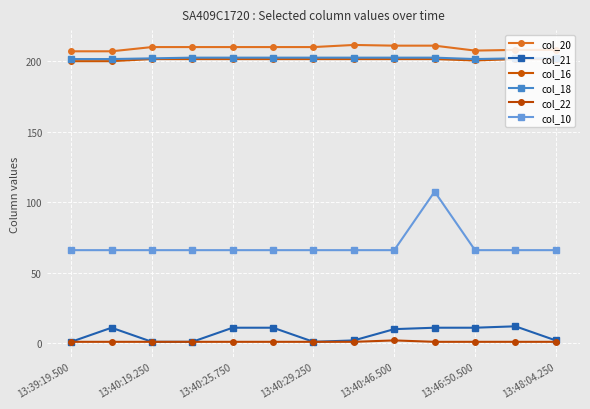

How many lines are shown in the chart?

6